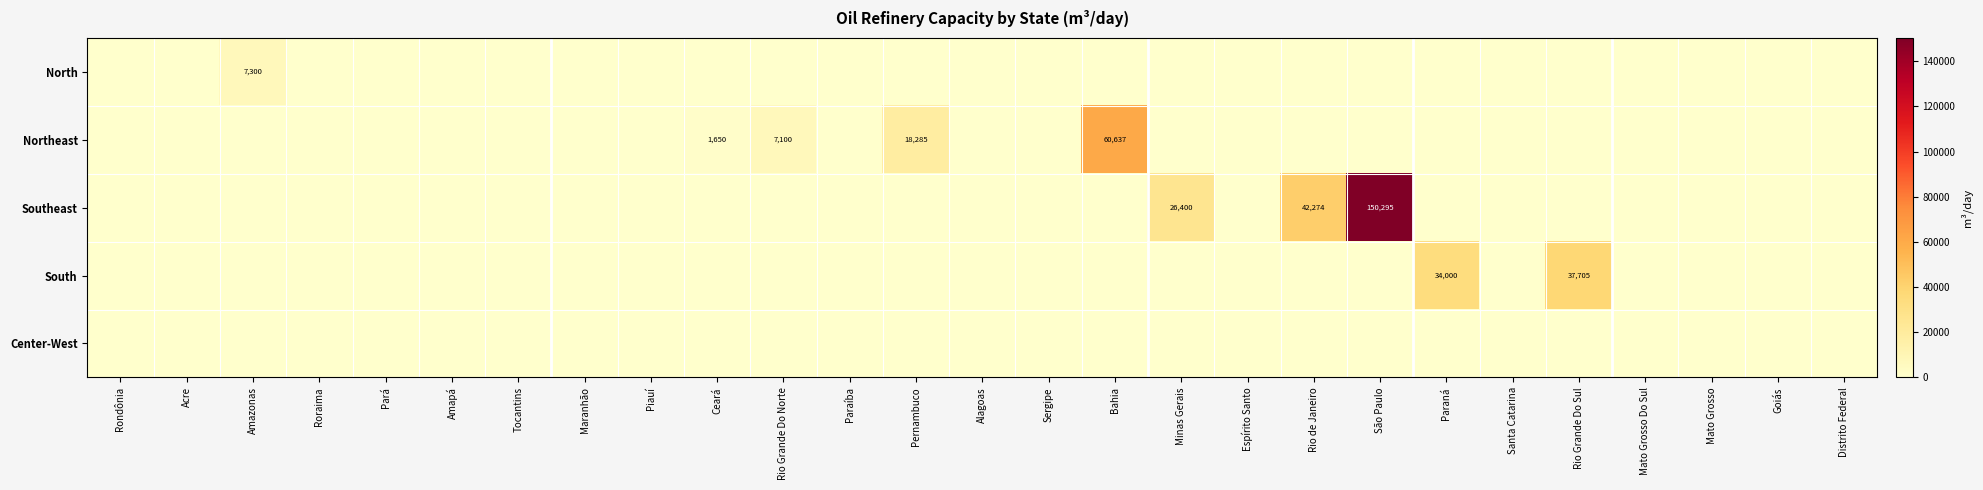

What is the difference between the second highest and second lowest values in the South series?

34000.0